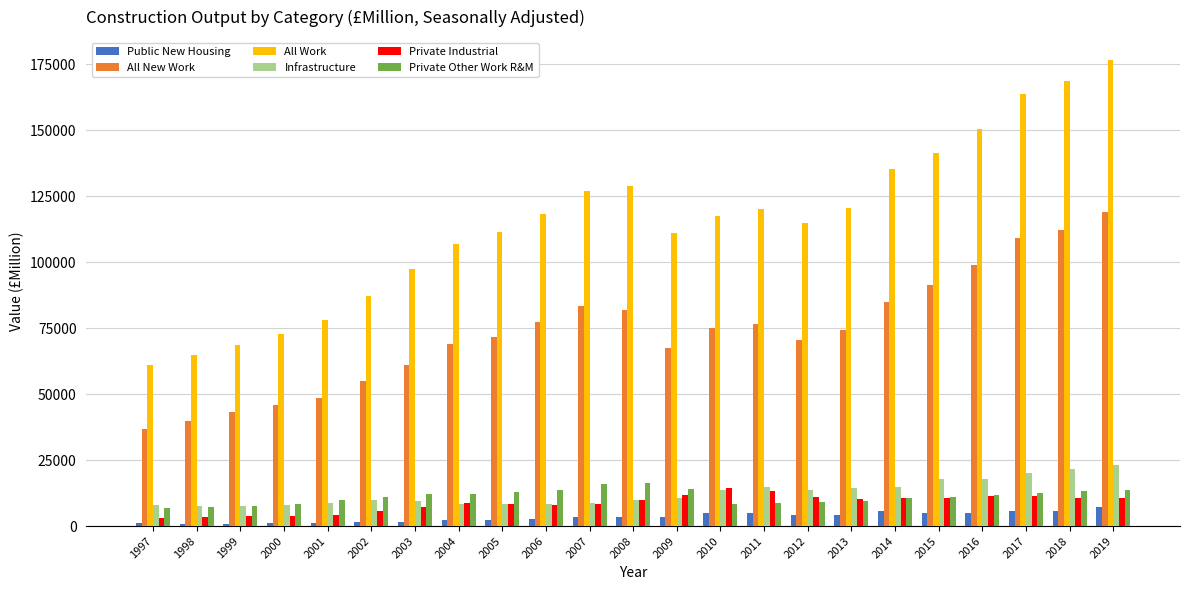

Does the chart contain stacked bars?

No